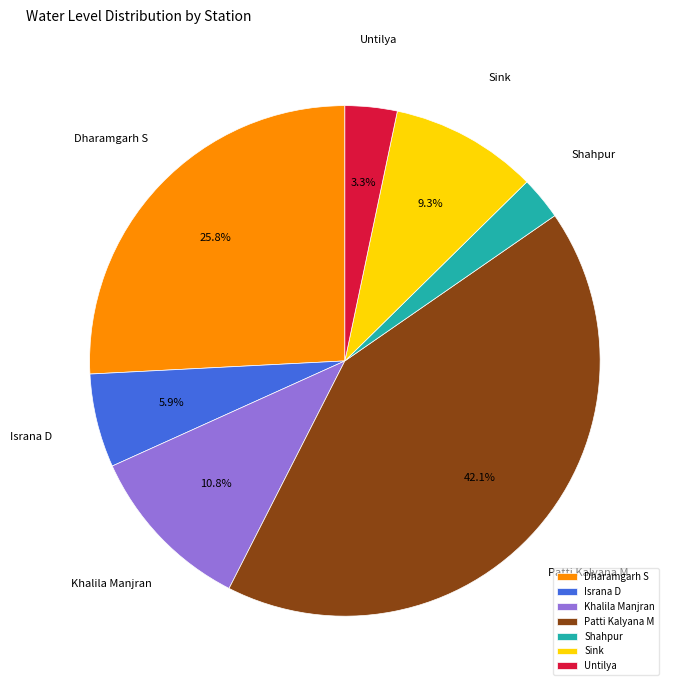

To the nearest percent, what percentage of the pie is Untilya?

3%